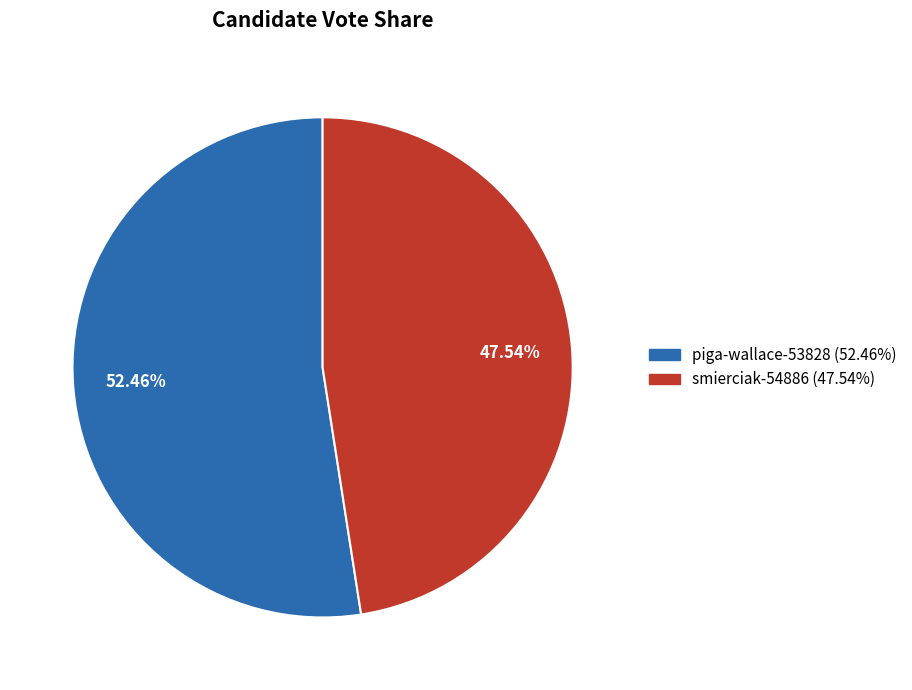

Does piga-wallace-53828 represent more than half of the total?

Yes